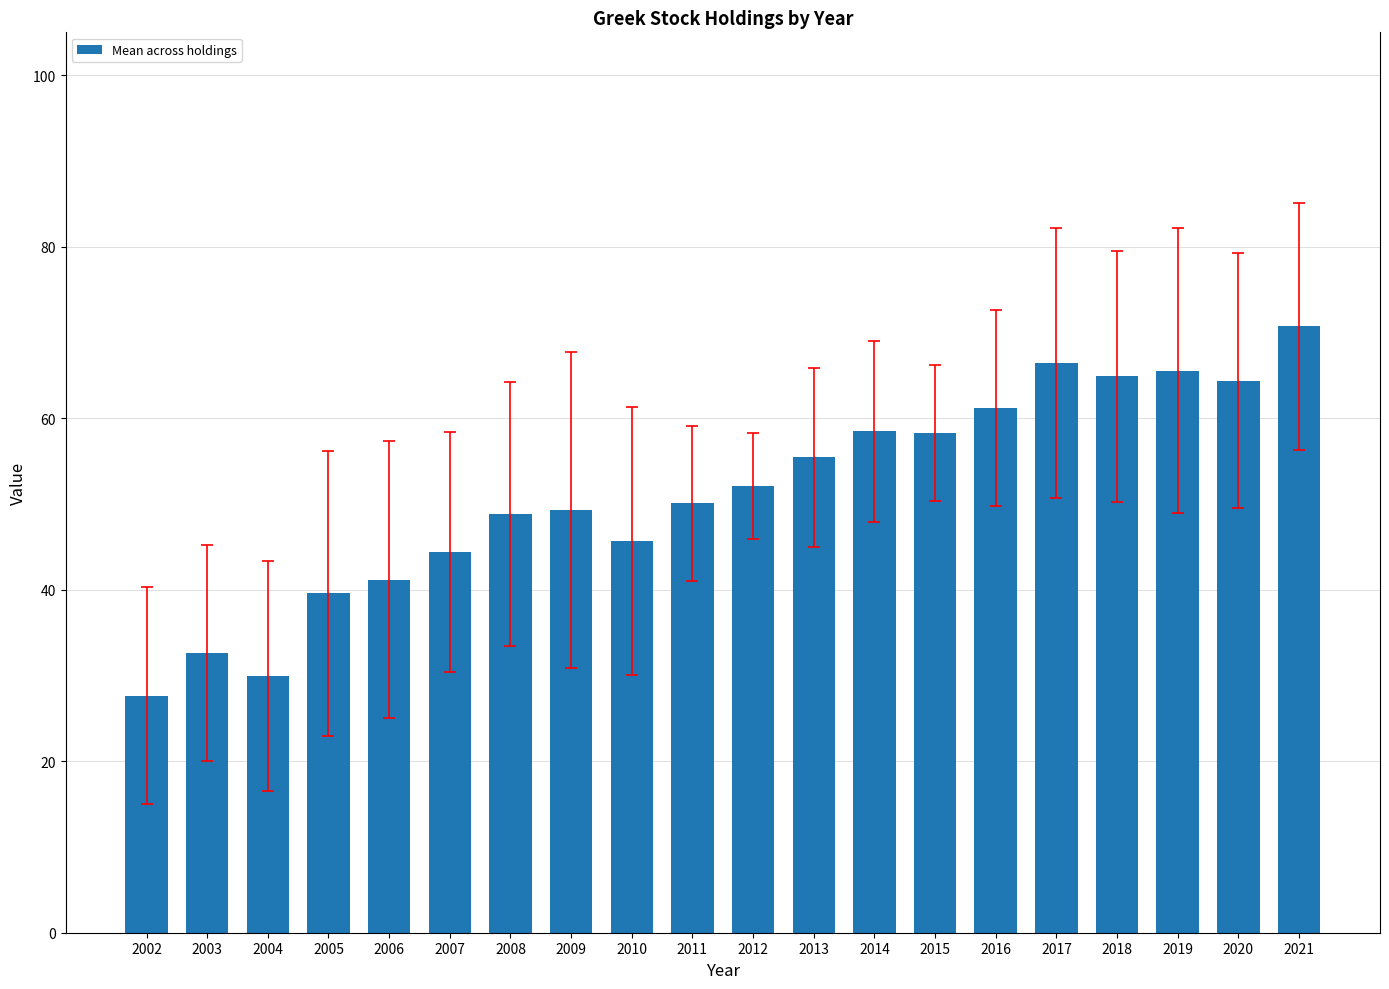

What is the maximum value shown in the chart?

70.7